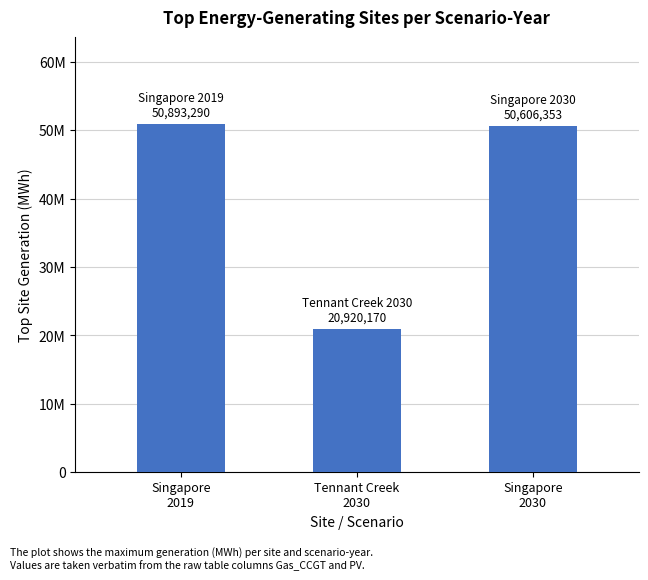

Does the chart contain stacked bars?

No